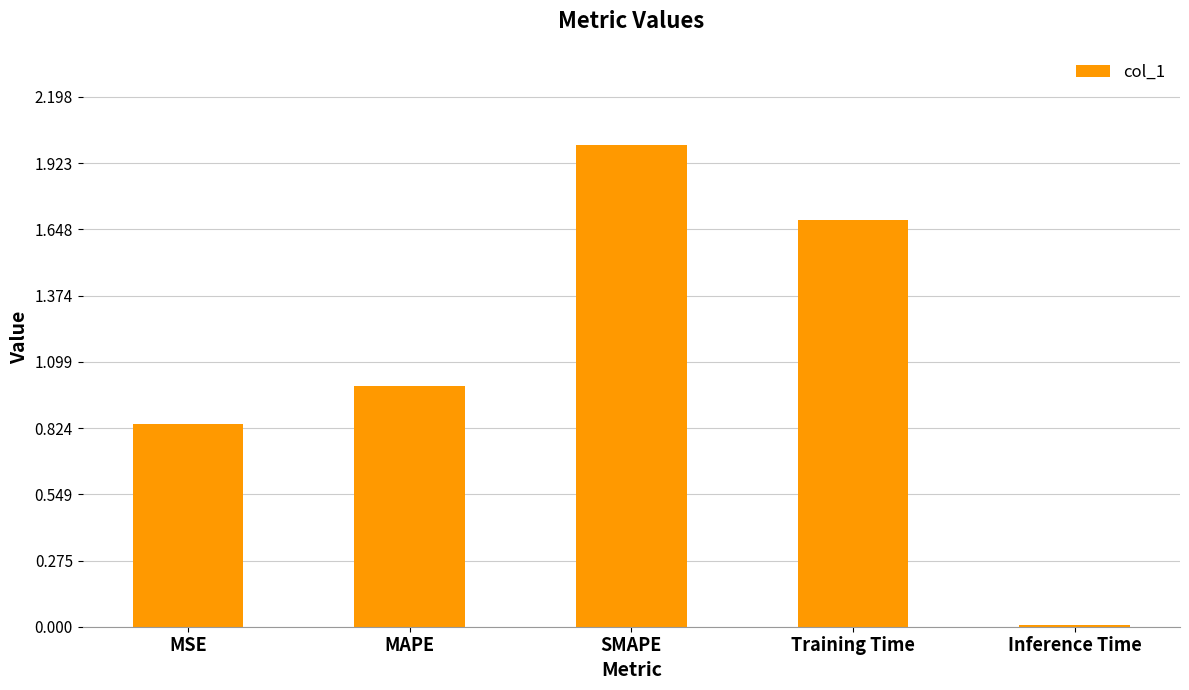

What is the change in value from Training Time to Inference Time?

-1.7